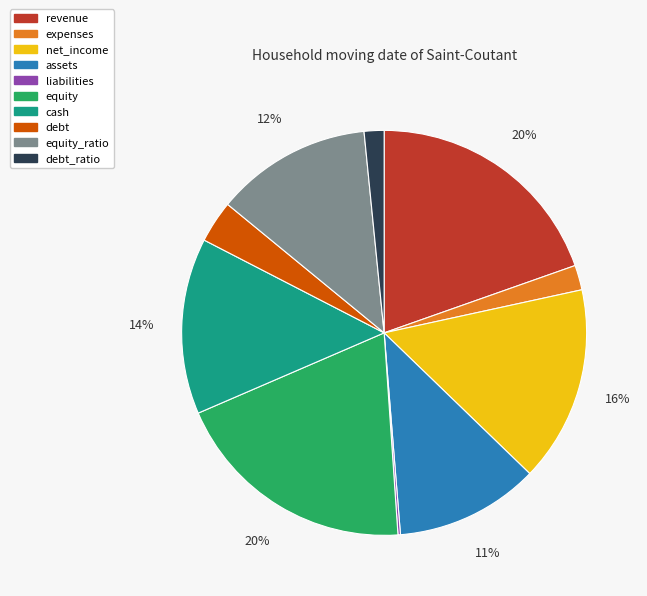

Is there any slice that represents more than half of the pie?

No